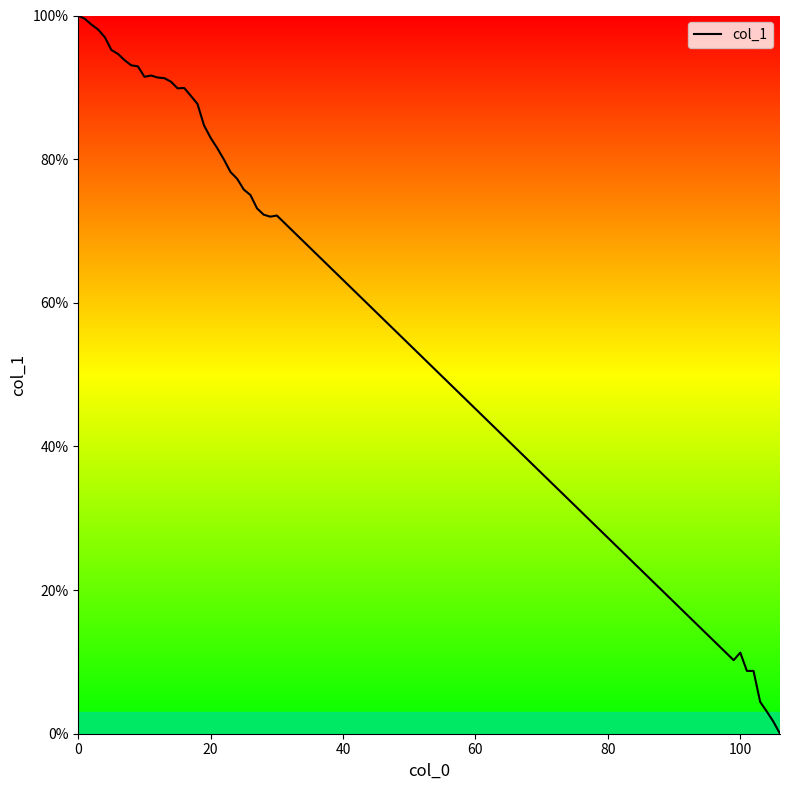

What is the maximum value shown in the chart?

100.0